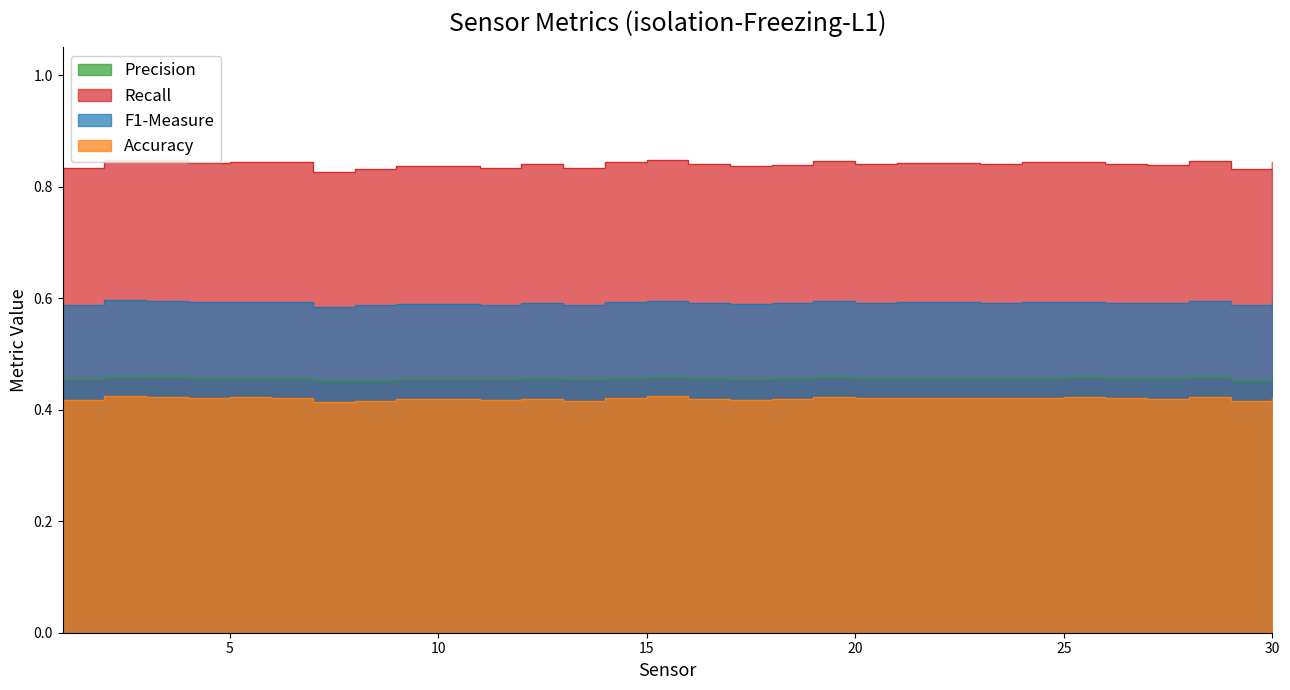

How many Precision values are between 0 and 1?

30